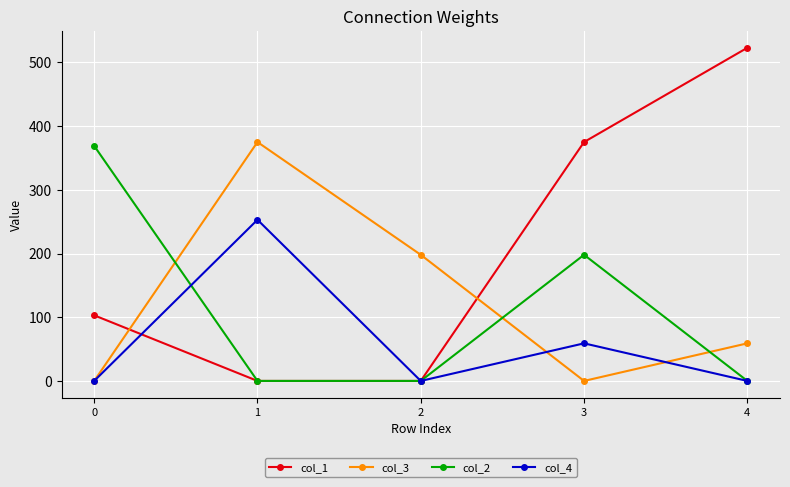

At which category does col_4 reach its first local peak?

1